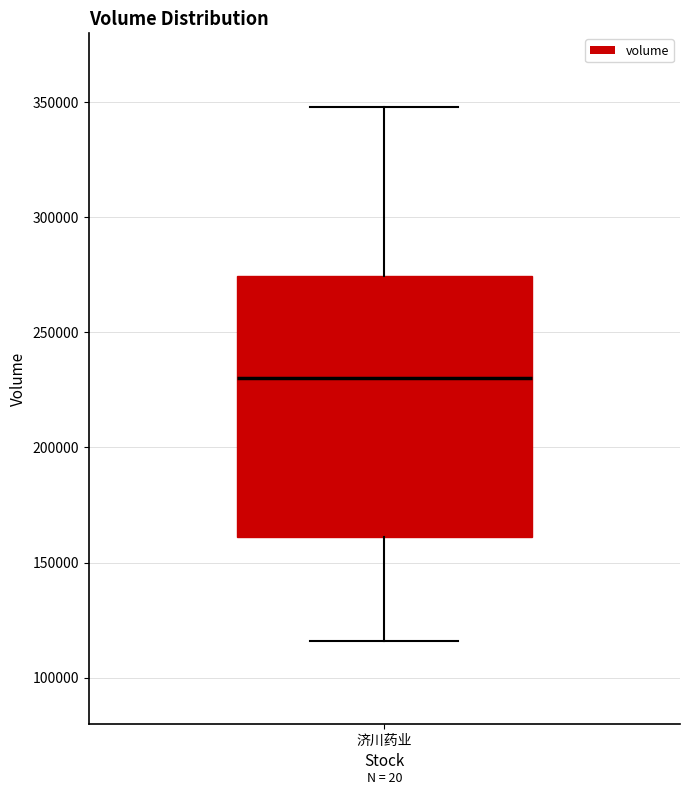

Transcribe this box plot: give where the median line is, the range the box spans, and where the two whiskers end, as read against the y-axis. The values are not printed on the chart, so give them approximately, as read against the axis.

median 230000, box 160000 to 275000, whiskers 115000 to 350000